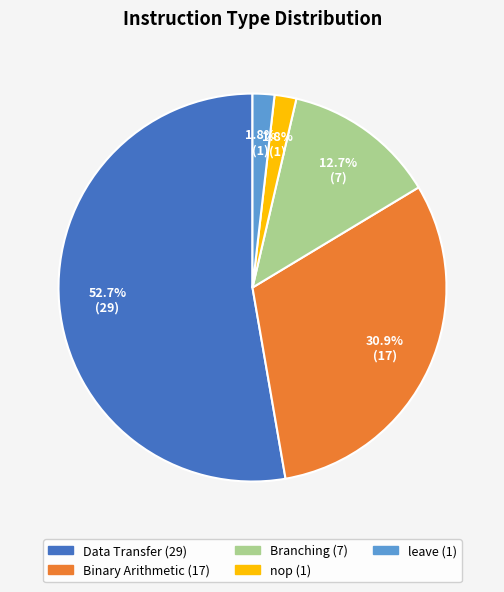

How many slices are in this pie chart?

5